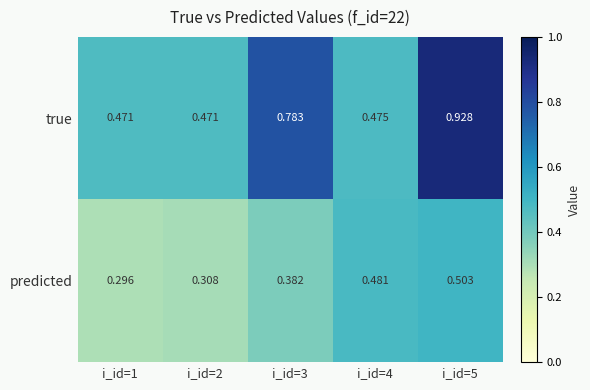

Between i_id=3 and i_id=5, which series saw the biggest shift?

true